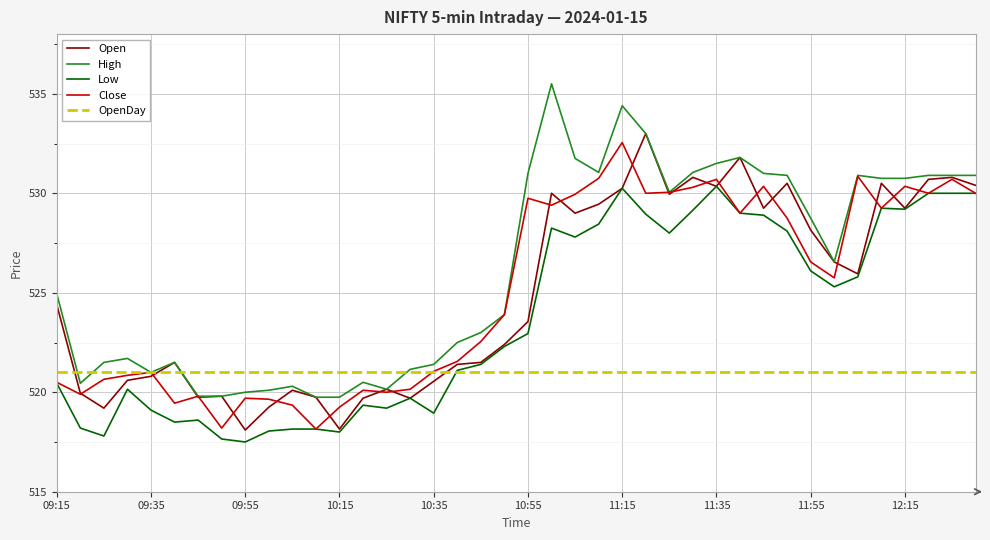

How many lines are shown in the chart?

5